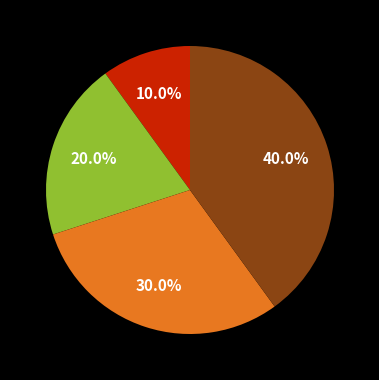

Is there any slice that represents more than half of the pie?

No